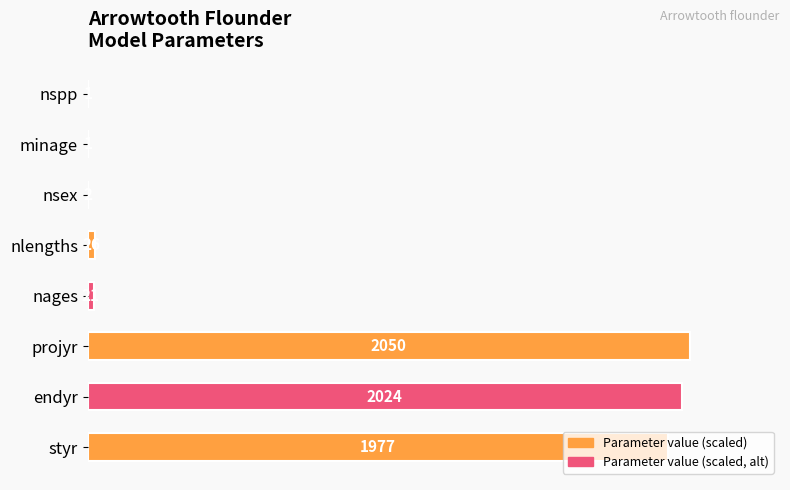

Are the bars horizontal?

Yes